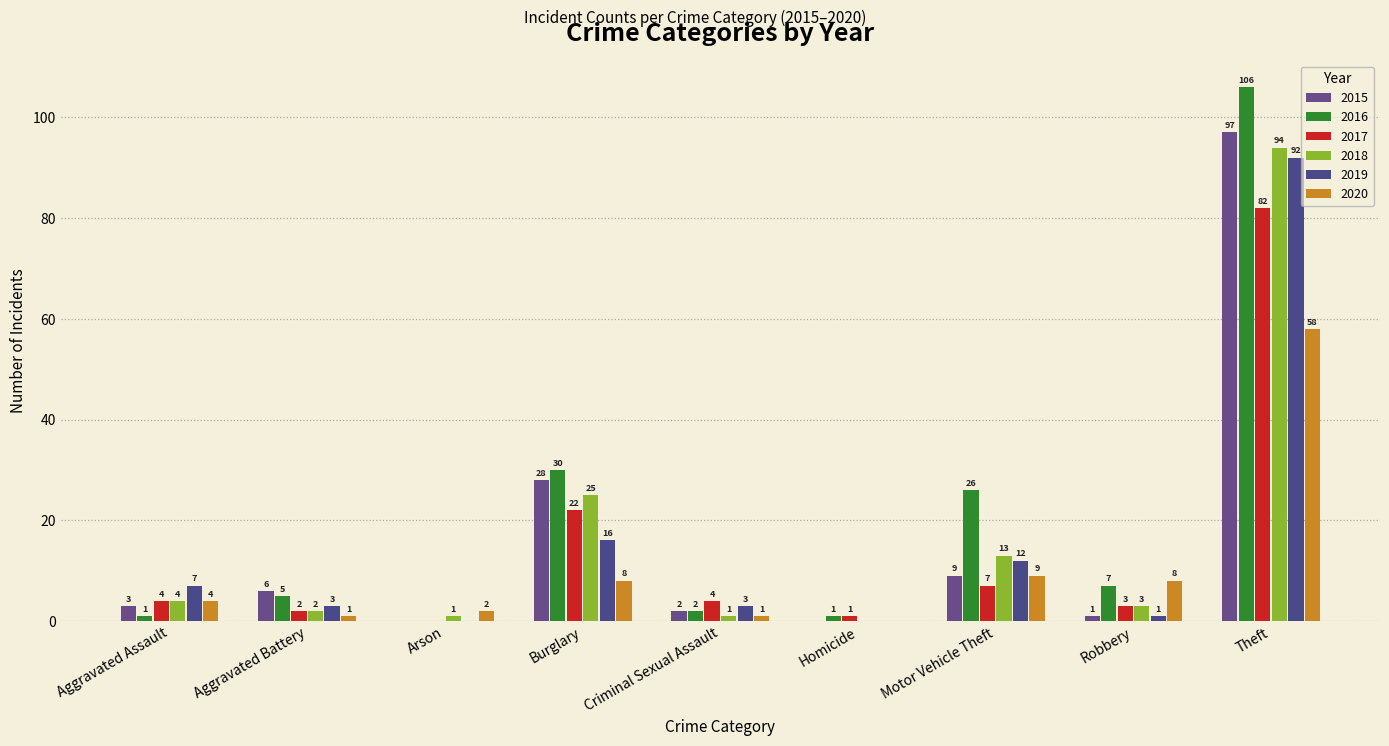

Between Aggravated Battery and Burglary, which is larger?

Burglary